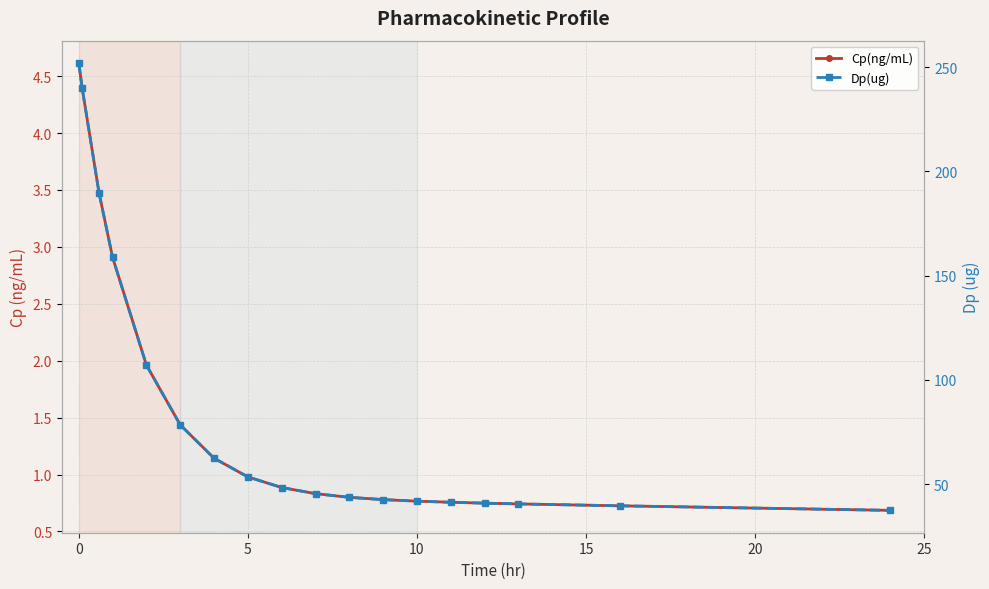

What is the lowest value of the Cp(ng/mL) series?

0.7